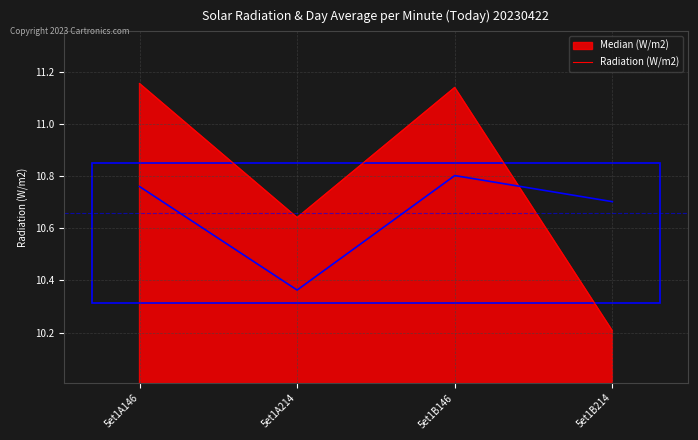

What is the total value across all series at 5et1B146?

21.9